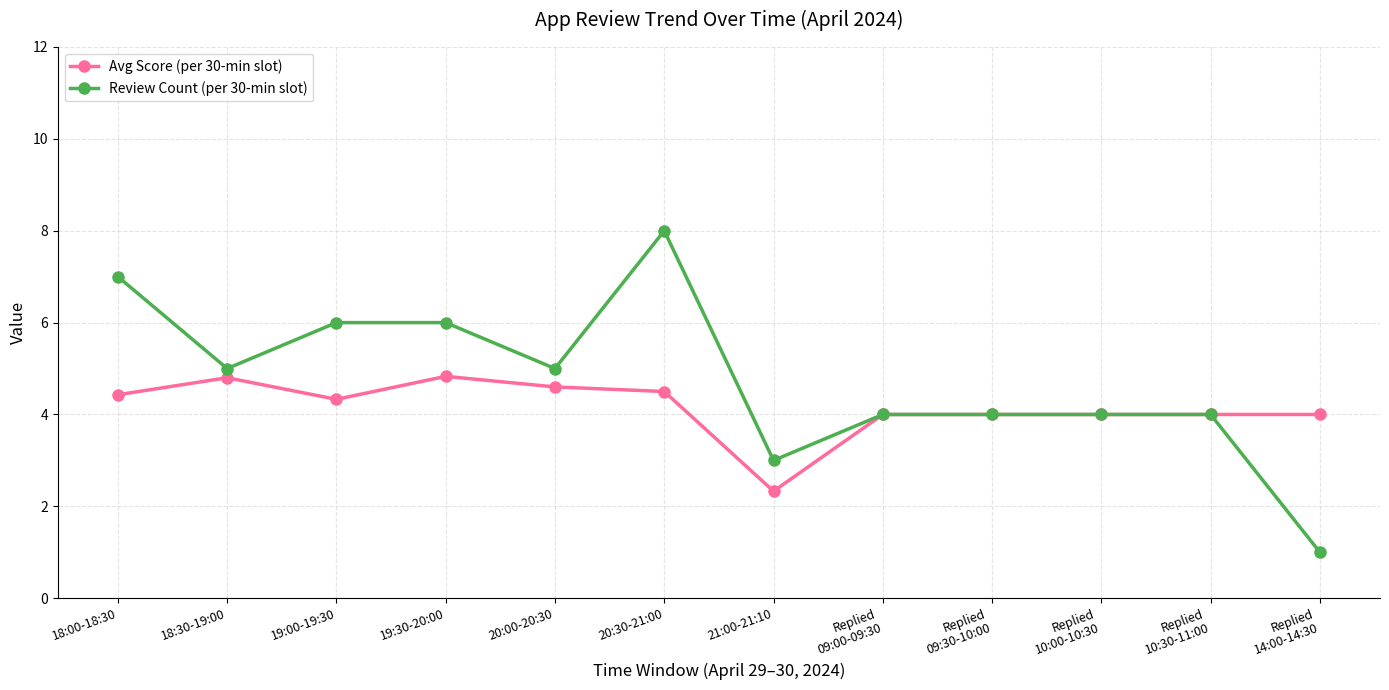

The value of Review Count (per 30-min slot) at Replied
14:00-14:30 is 0.2. True or false?

False